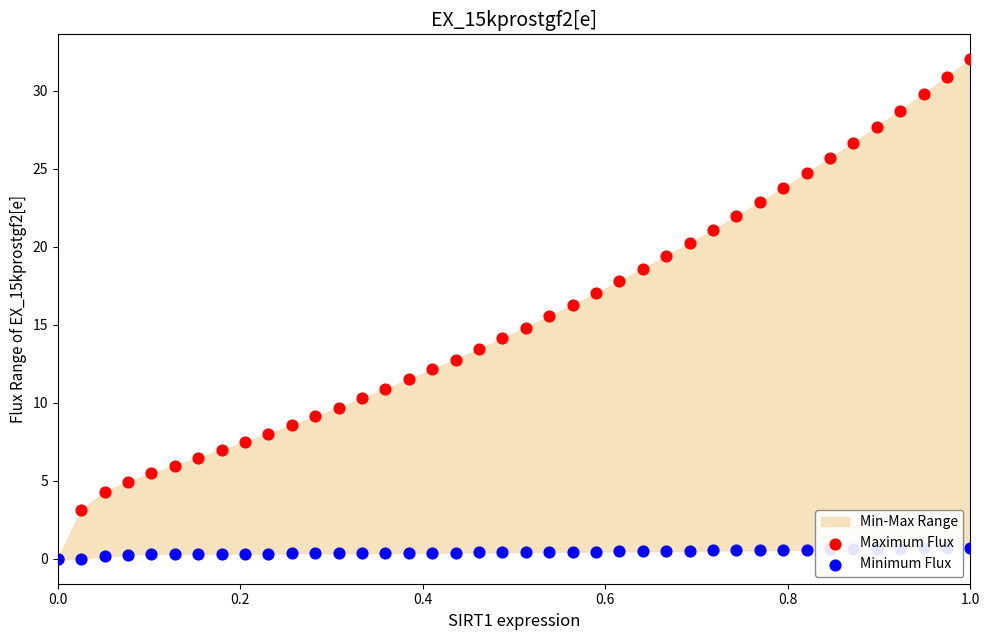

Which series reaches the maximum Y coordinate?

Maximum Flux